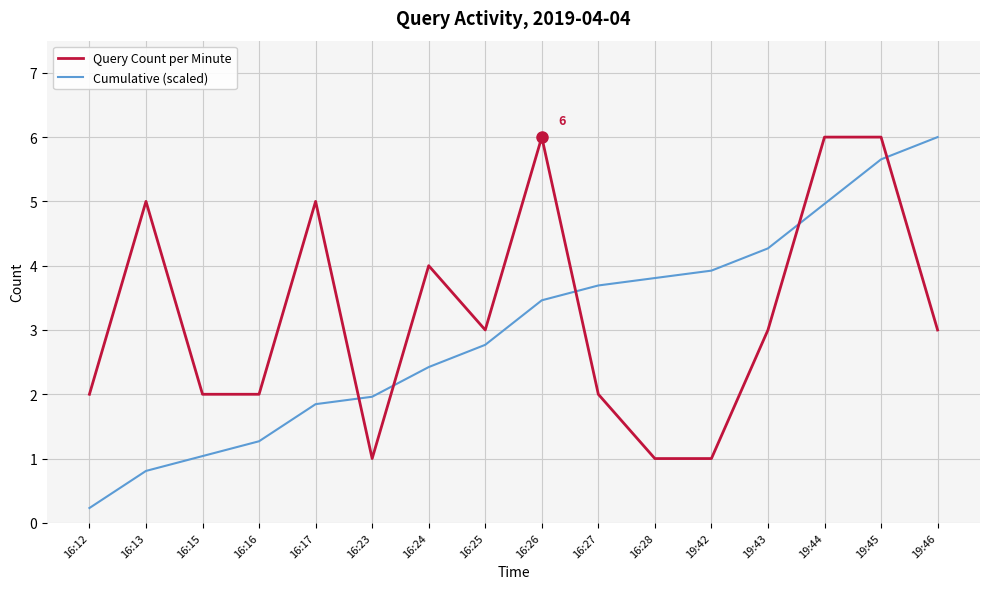

How many distinct data groups are displayed?

2